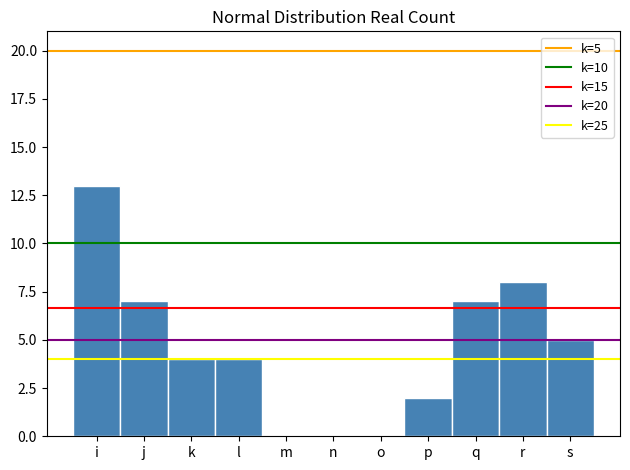

Reading left to right, list all the values displayed in this chart.

i=13	j=7	k=4	l=4	m=0	n=0	o=0	p=2	q=7	r=8	s=5